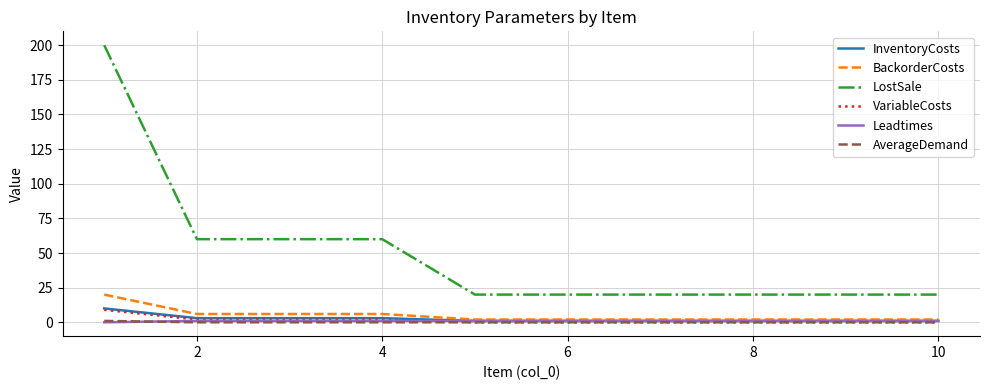

What is the average value of the BackorderCosts series?

5